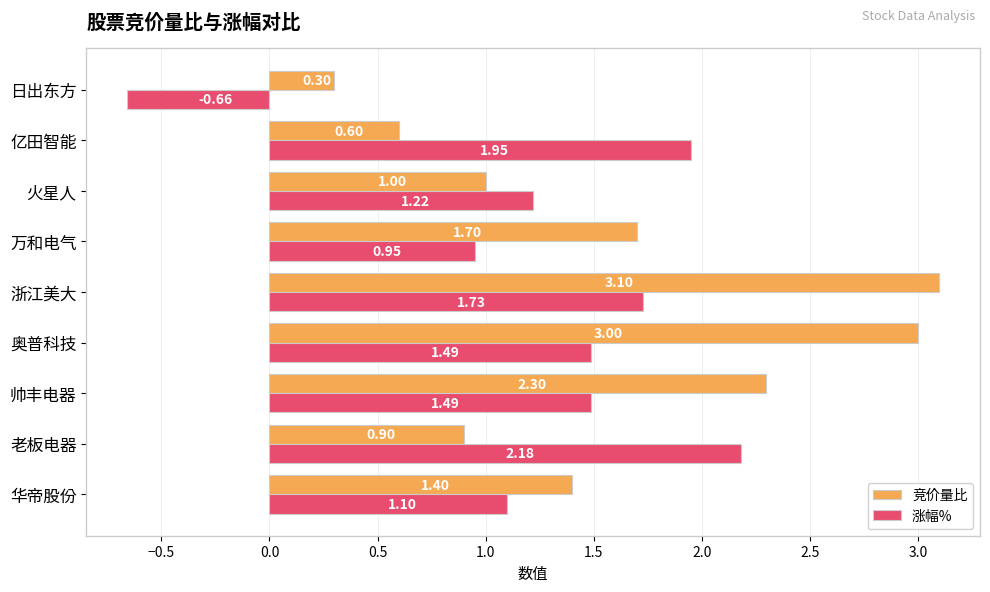

Which category has the lowest value in the 涨幅% series?

日出东方